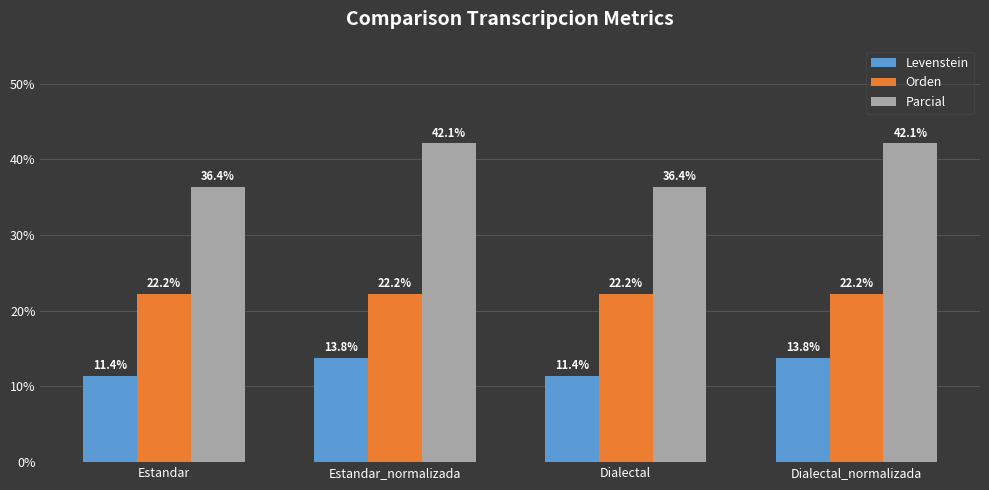

What is the difference between the highest and lowest values at Estandar_normalizada?

28.3